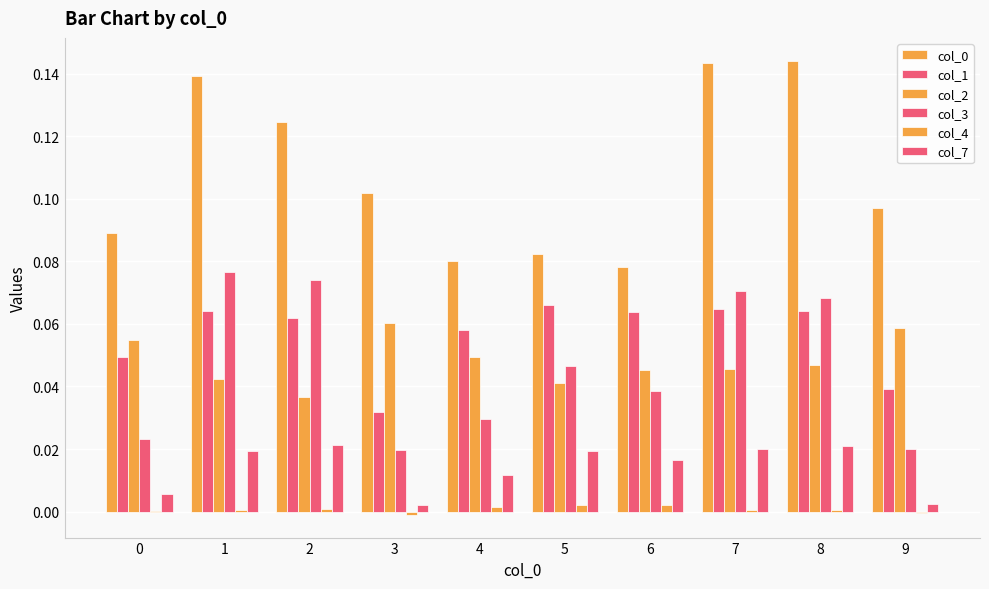

Reading left to right, extract all data points from this chart.

col_0: 0.1	0.1	0.1	0.1	0.1	0.1	0.1	0.1	0.1	0.1
col_1: 0.0	0.1	0.1	0.0	0.1	0.1	0.1	0.1	0.1	0.0
col_2: 0.1	0.0	0.0	0.1	0.0	0.0	0.0	0.0	0.0	0.1
col_3: 0.0	0.1	0.1	0.0	0.0	0.0	0.0	0.1	0.1	0.0
col_4: 0.0	0.0	0.0	-0.0	0.0	0.0	0.0	0.0	0.0	-0.0
col_7: 0.0	0.0	0.0	0.0	0.0	0.0	0.0	0.0	0.0	0.0